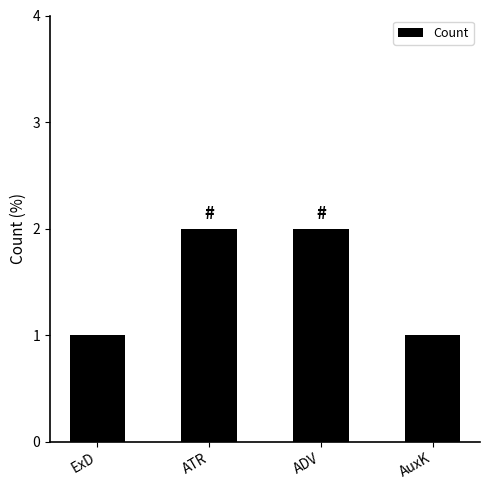

How many values are between 1 and 2?

4